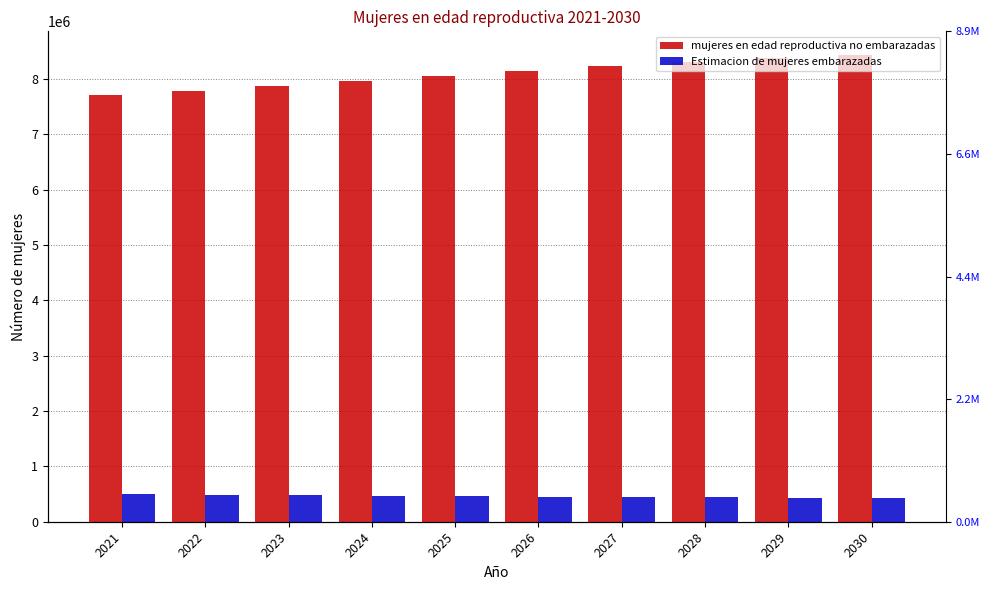

At how many categories does at least one series exceed 3750118?

10